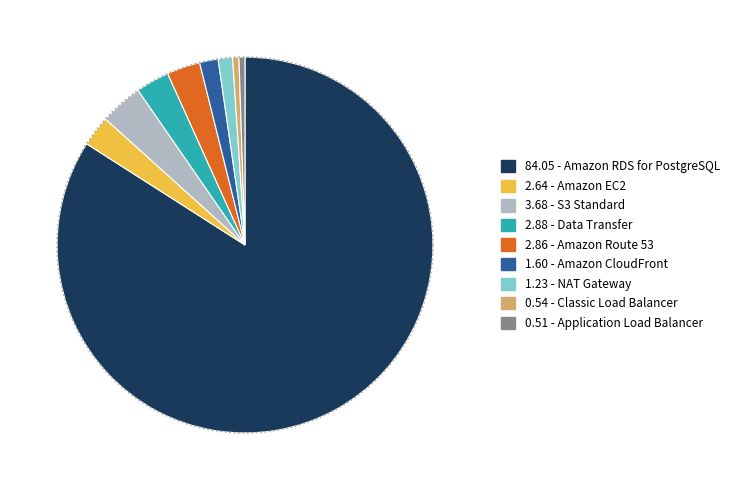

To the nearest percent, what is the difference between the Application Load Balancer and NAT Gateway slice percentages?

1%